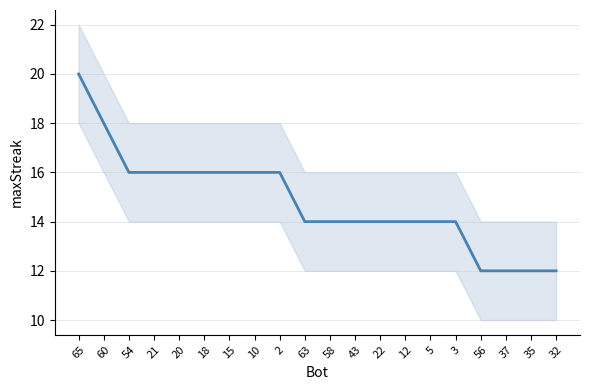

Is it true that the value at 58 is 5?

False